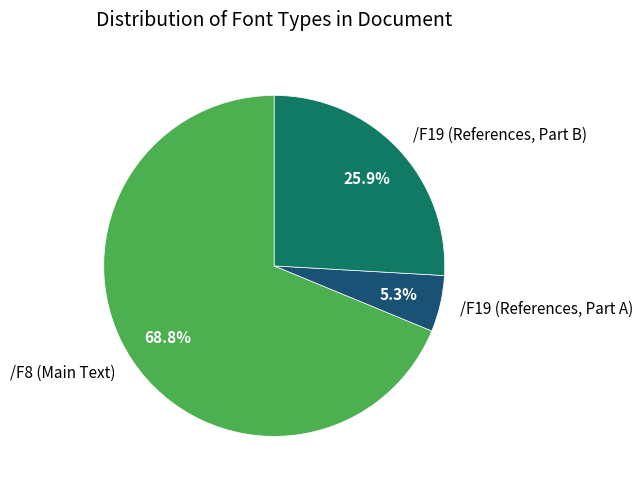

Approximately how many times larger is the value at /F8 (Main Text) compared to /F19 (References, Part B)?

2.7